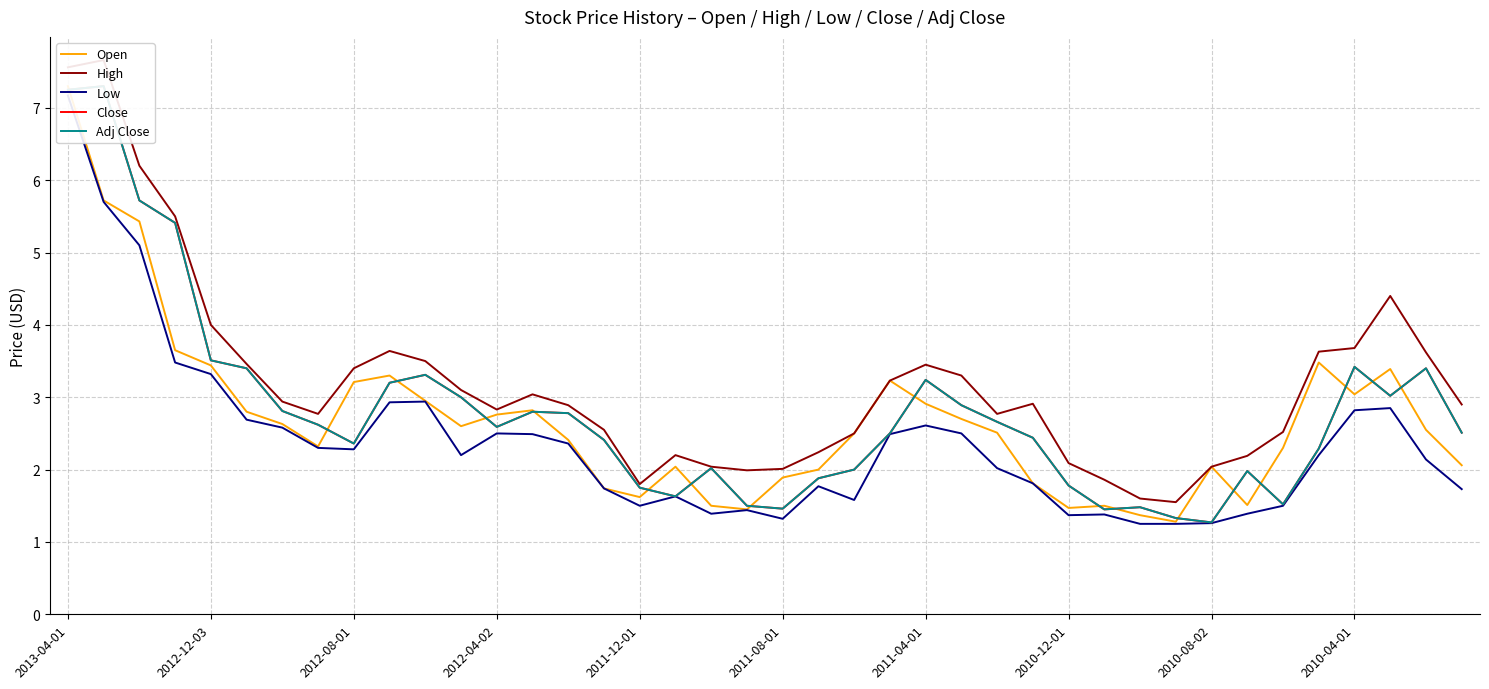

What is the sum of all Low values?

95.0